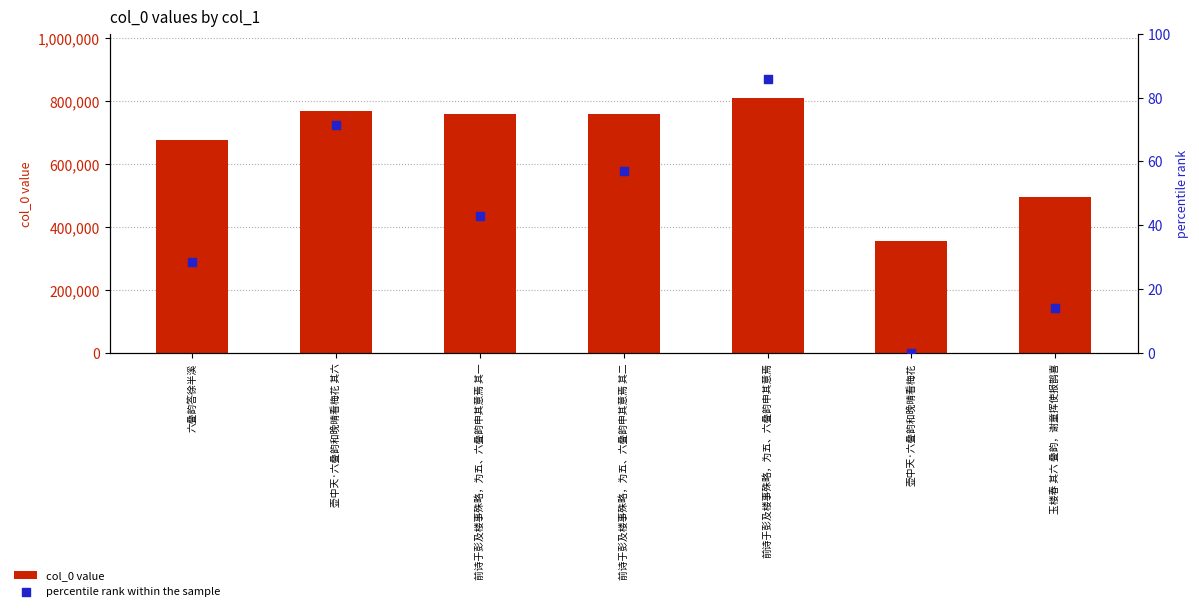

Is the value of col_0 value at 前诗于彭及楼事殊略，为五、六叠韵申其意焉 其一 greater than the value of percentile rank within the sample at 前诗于彭及楼事殊略，为五、六叠韵申其意焉 其二?

Yes